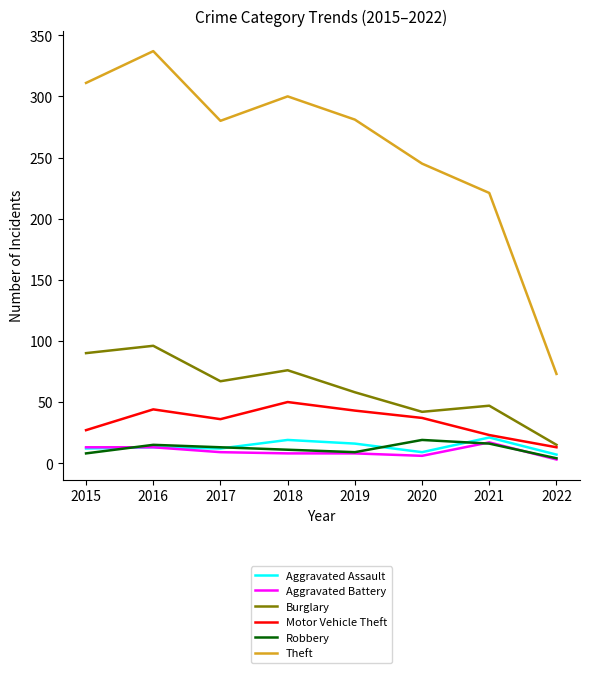

What is the difference between the Robbery values at 2017 and 2020?

6